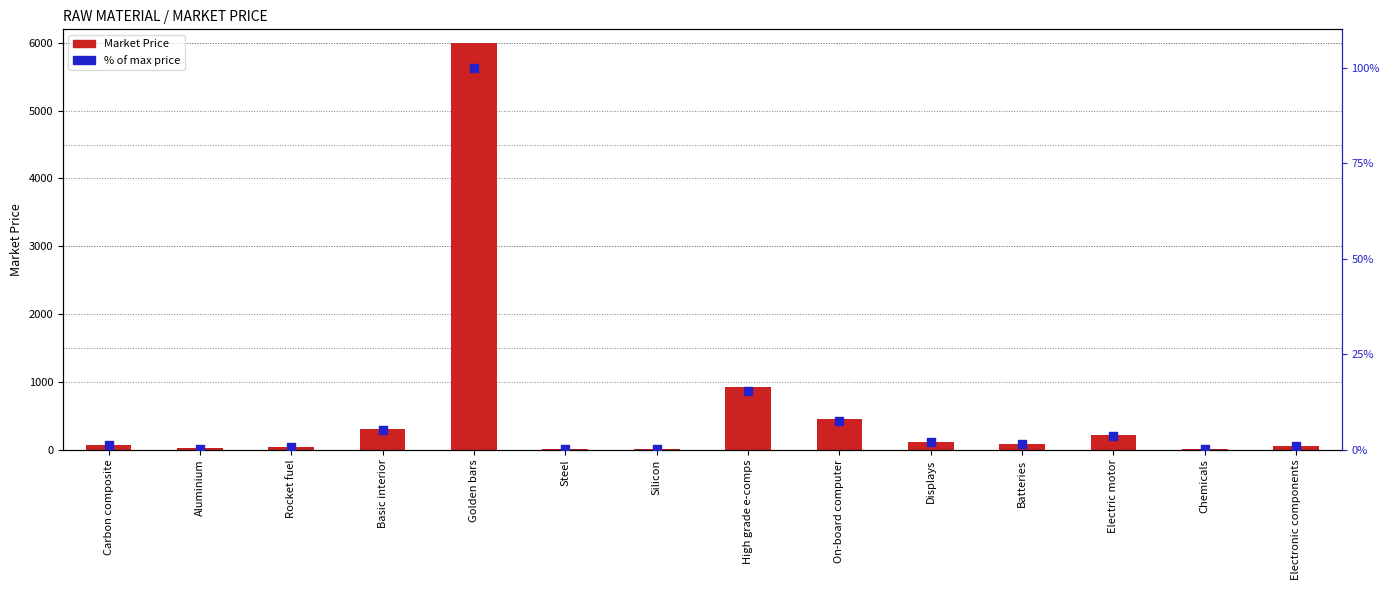

Which series reaches the minimum Y coordinate?

% of max price